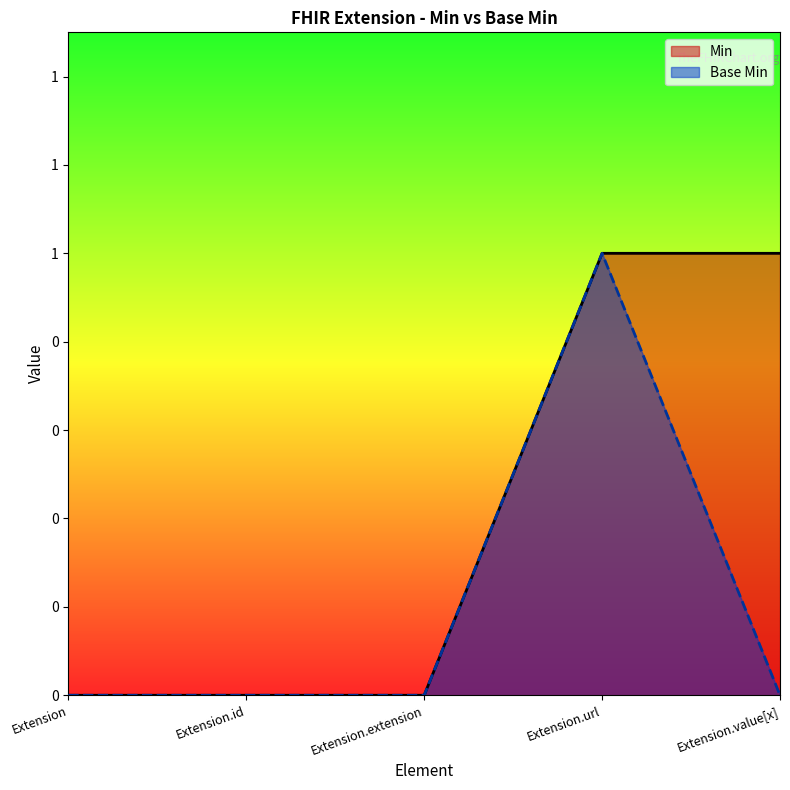

The Base Min series shows -1 at Extension. True or false?

False